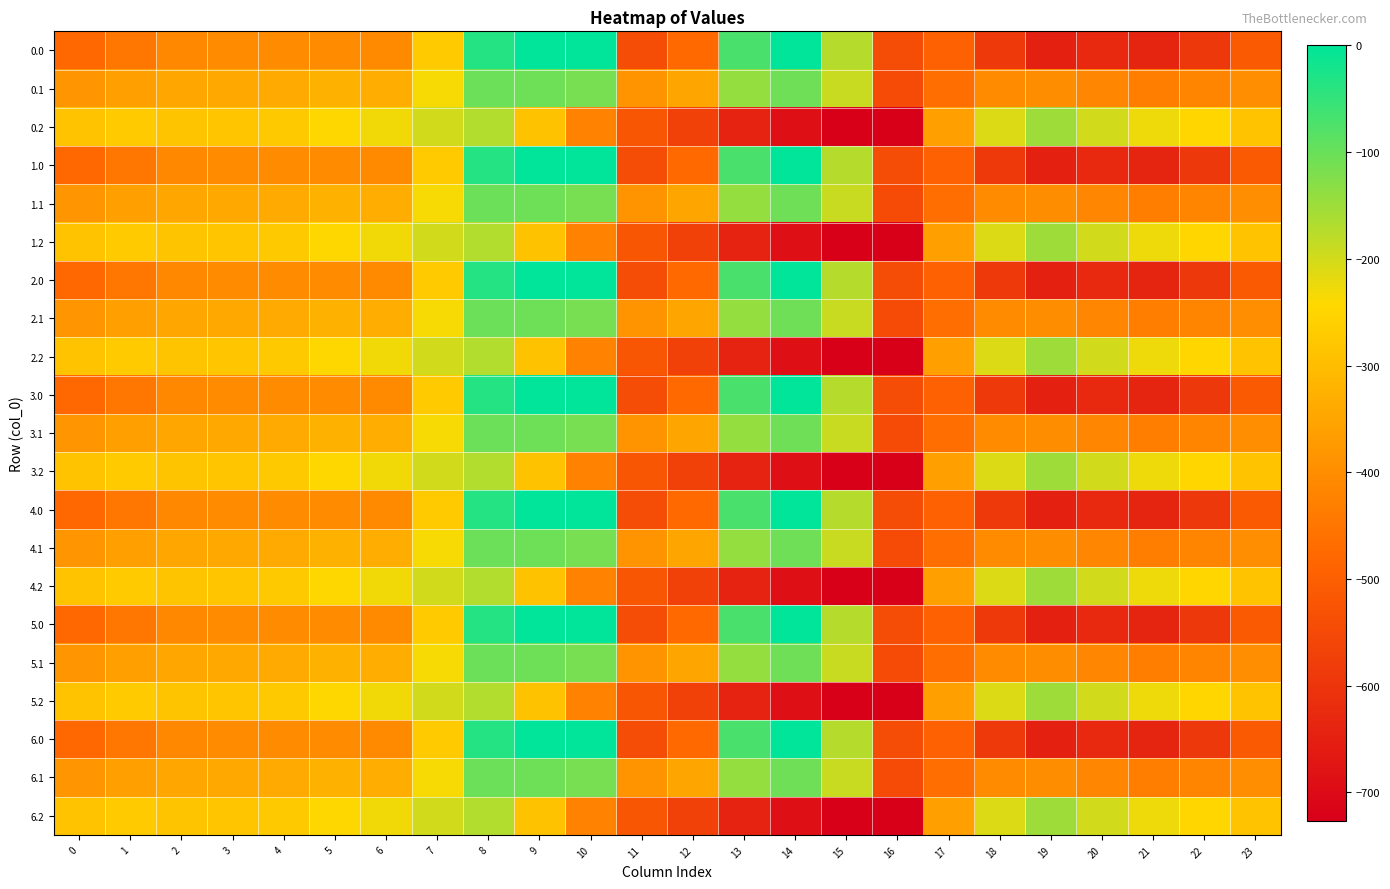

How many categories are shown in the chart?

24